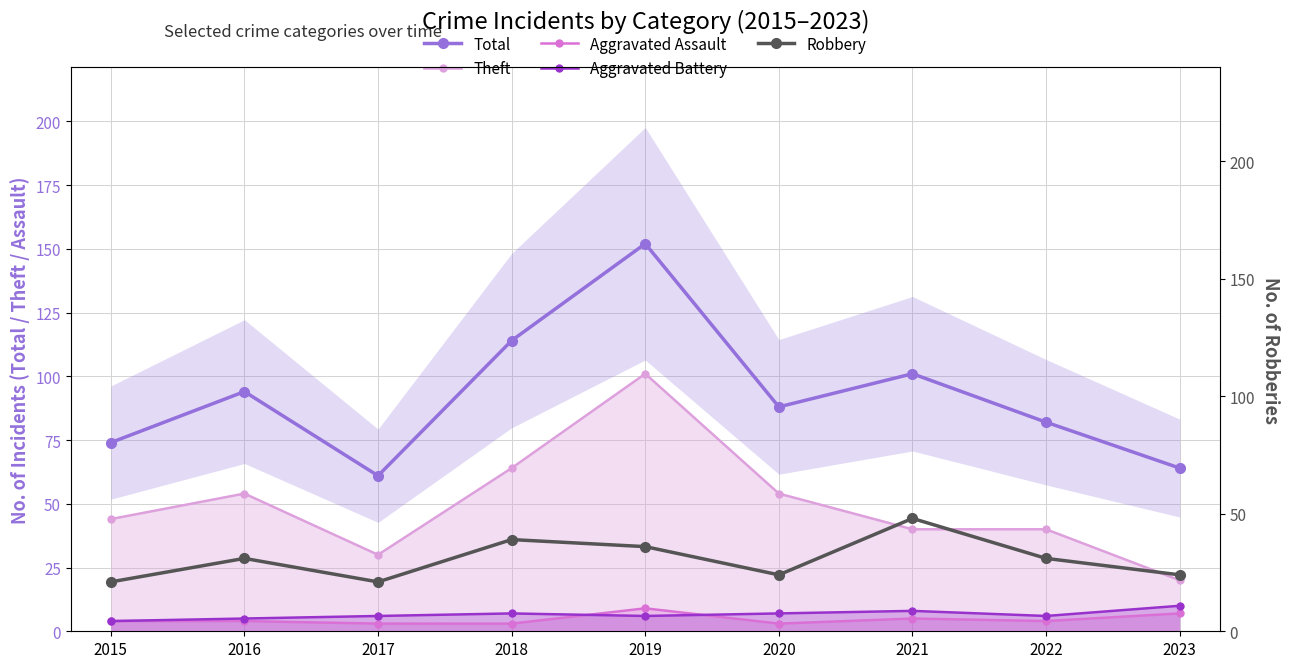

Is it true that Robbery equals 16 at 2023?

False